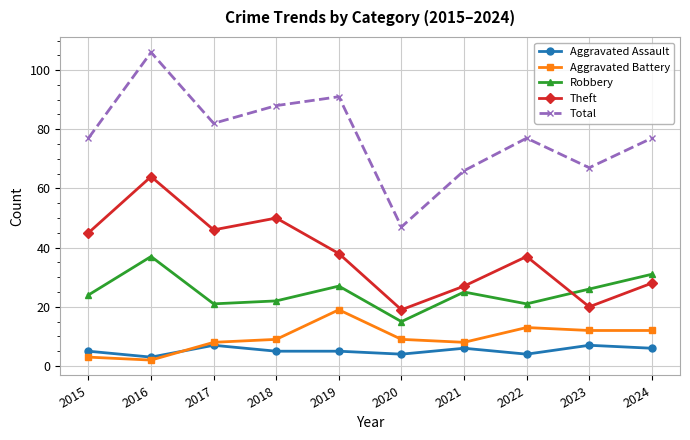

How many lines are shown in the chart?

5